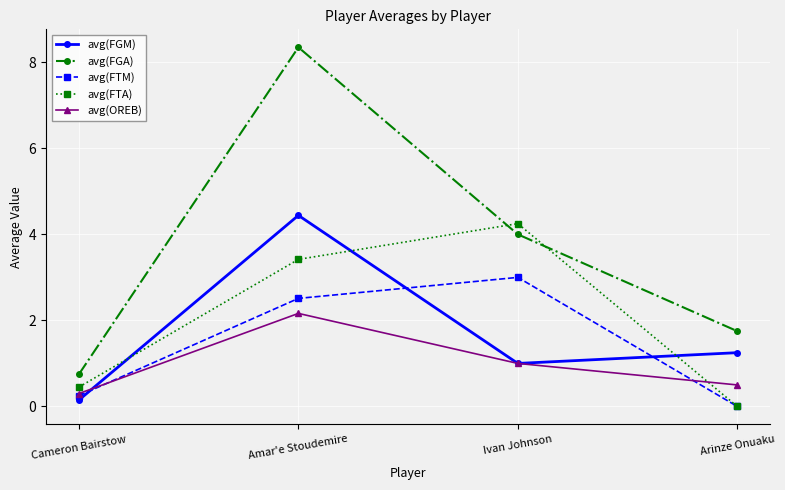

At which label does avg(FTM) first exceed 2?

Amar'e Stoudemire